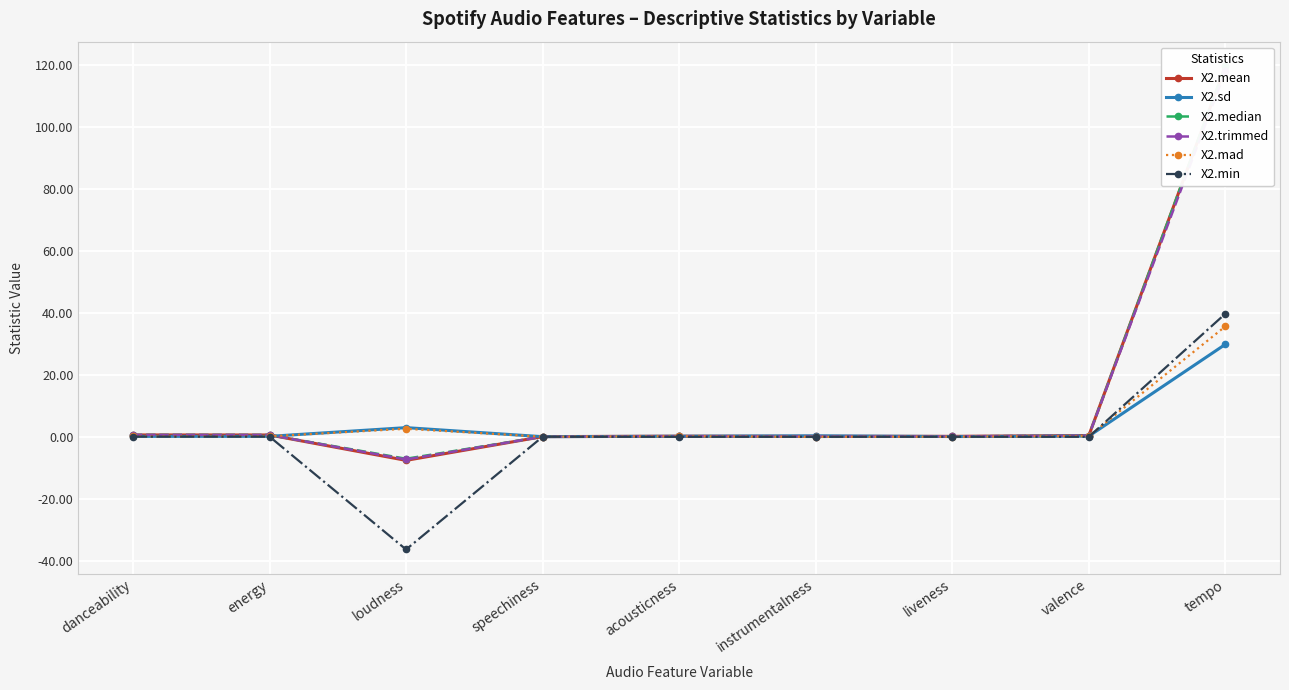

How many interior local valleys does the X2.mad series have?

2